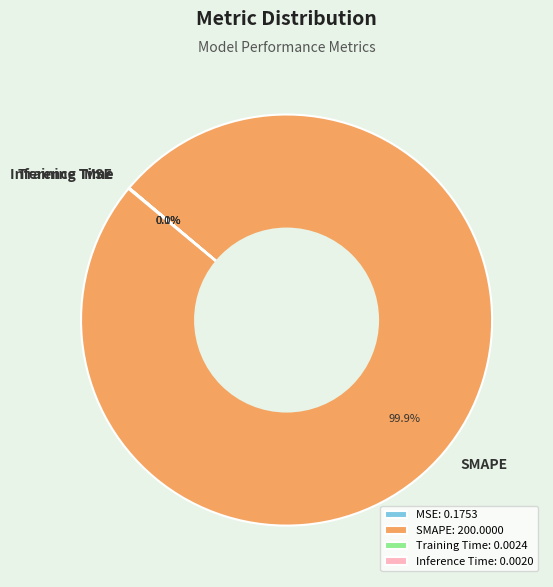

Is there any slice that represents more than half of the pie?

Yes